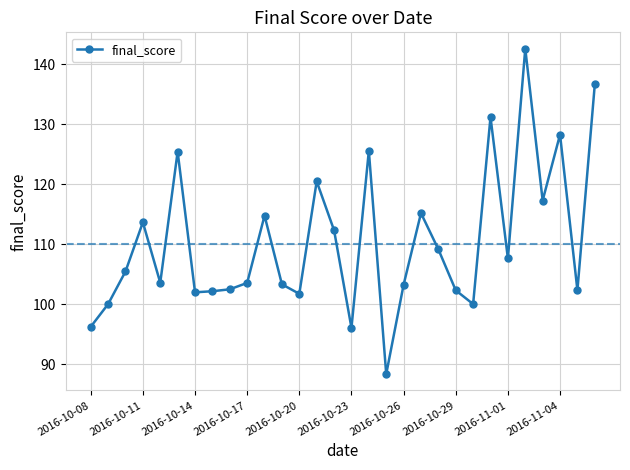

What is the sum of all values?

3312.5